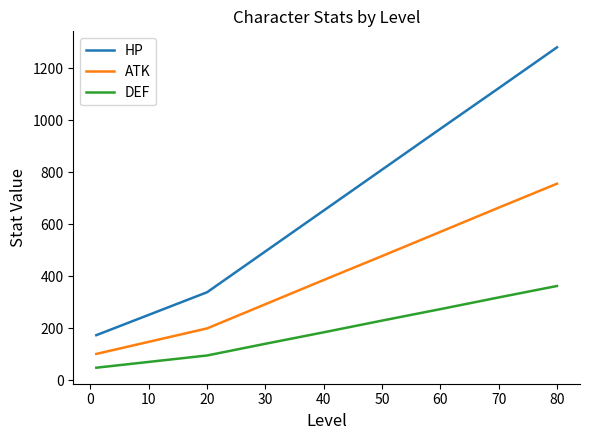

Which series has the widest spread of values?

HP